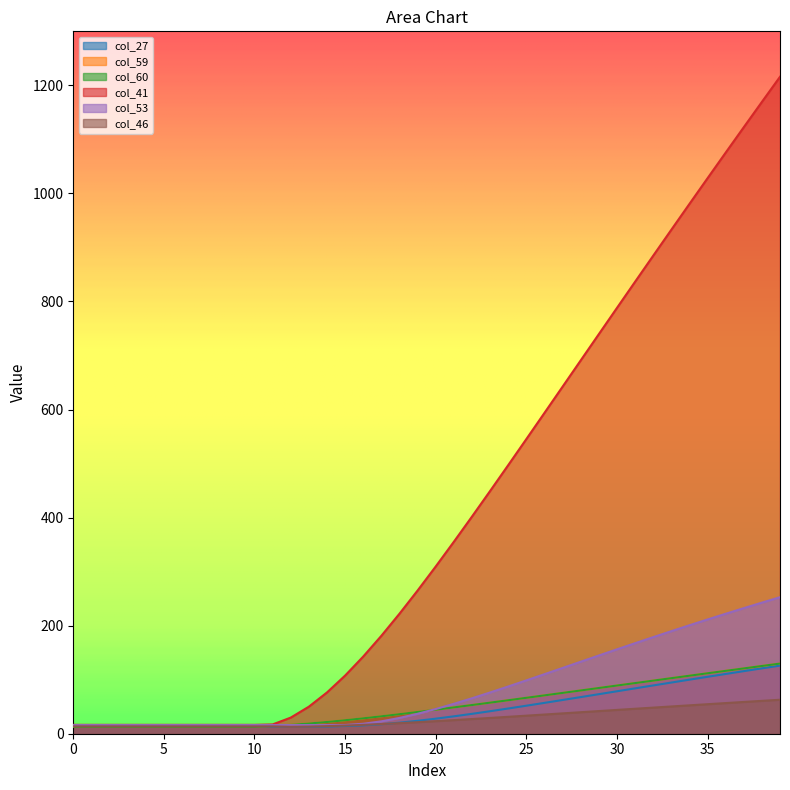

What is the maximum value for col_27?

126.1